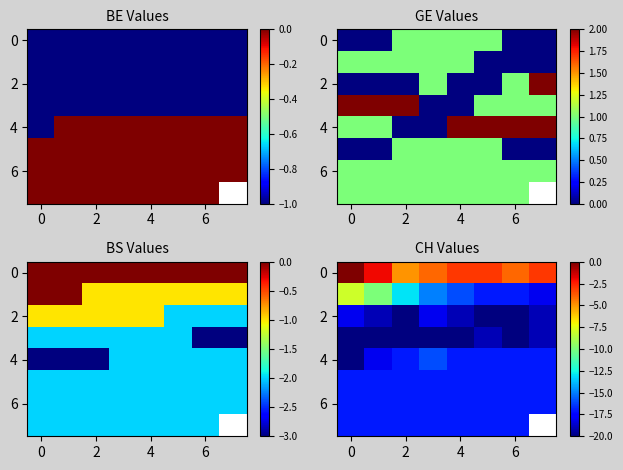

What is the difference between the maximum and second lowest values in the 4 series?

2.0